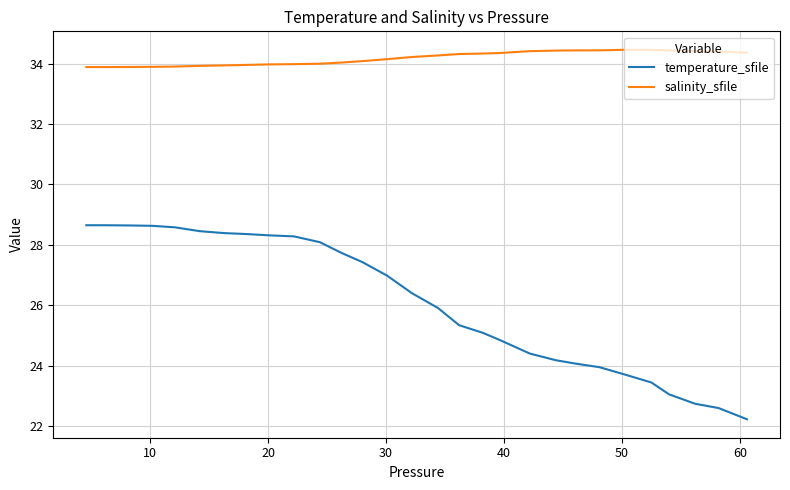

What is the greatest value displayed?

34.5